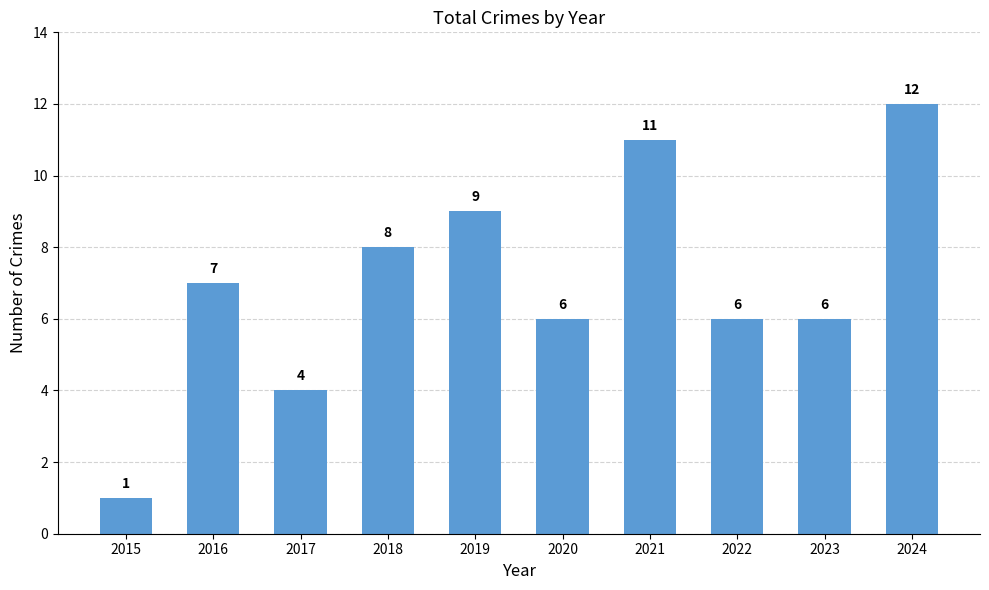

How many bars are there in total?

10